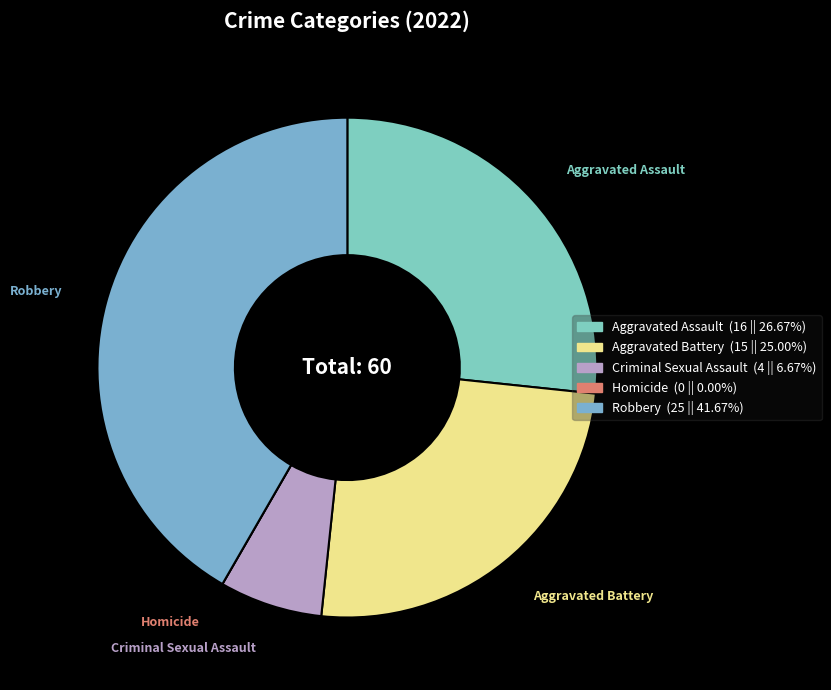

Is there any slice that represents more than half of the pie?

No